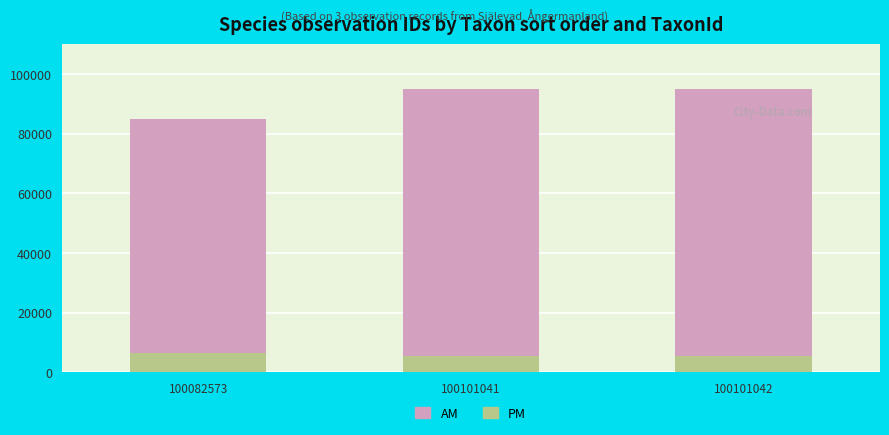

The PM series shows 5432 at 100101041. True or false?

True